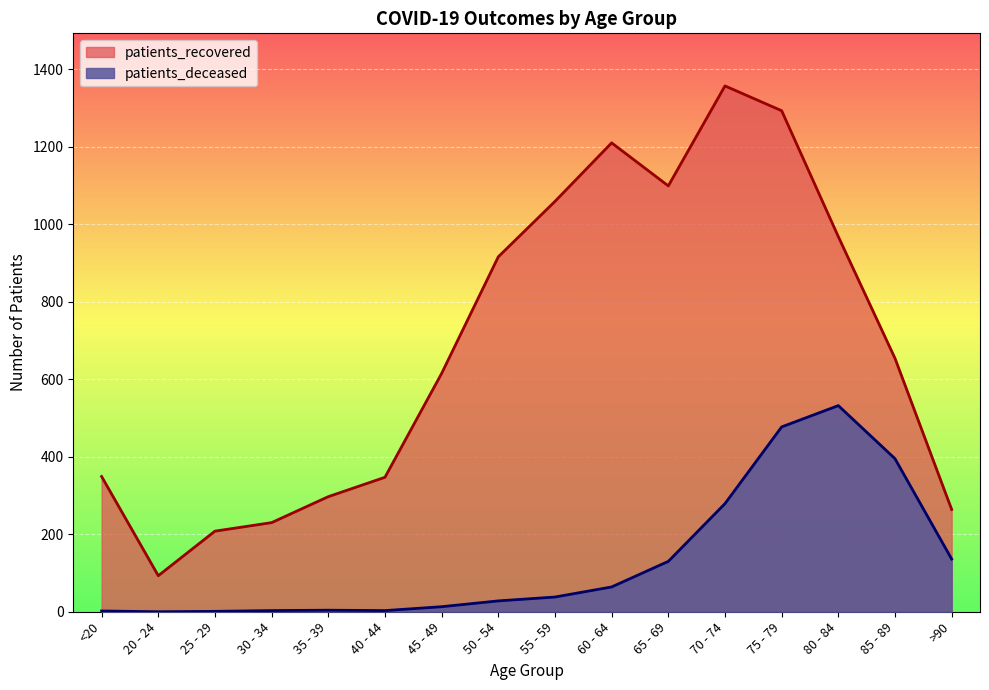

Which series has the widest spread of values?

patients_recovered